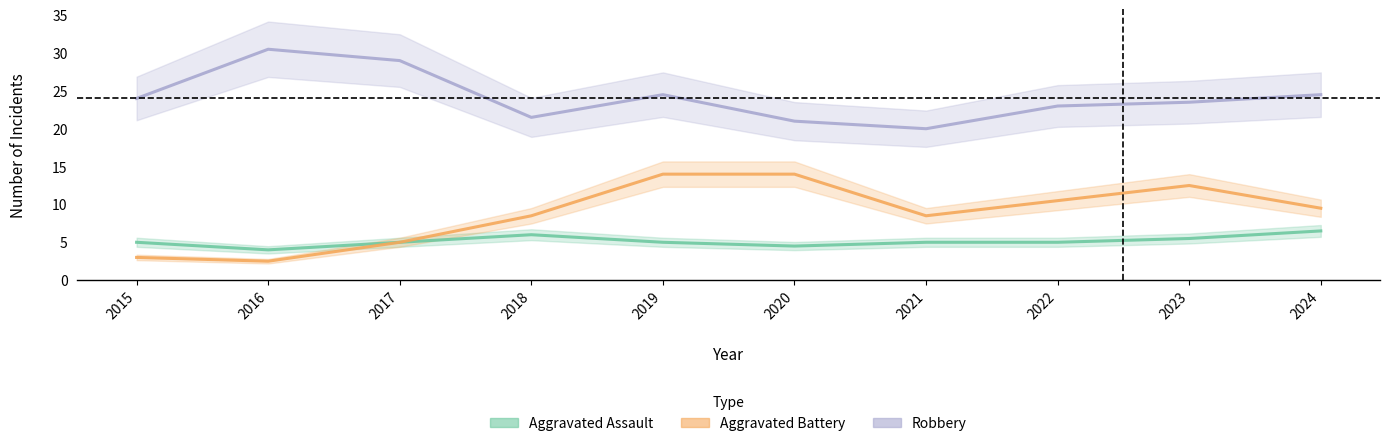

At which label is Aggravated Assault closest to 5?

2015